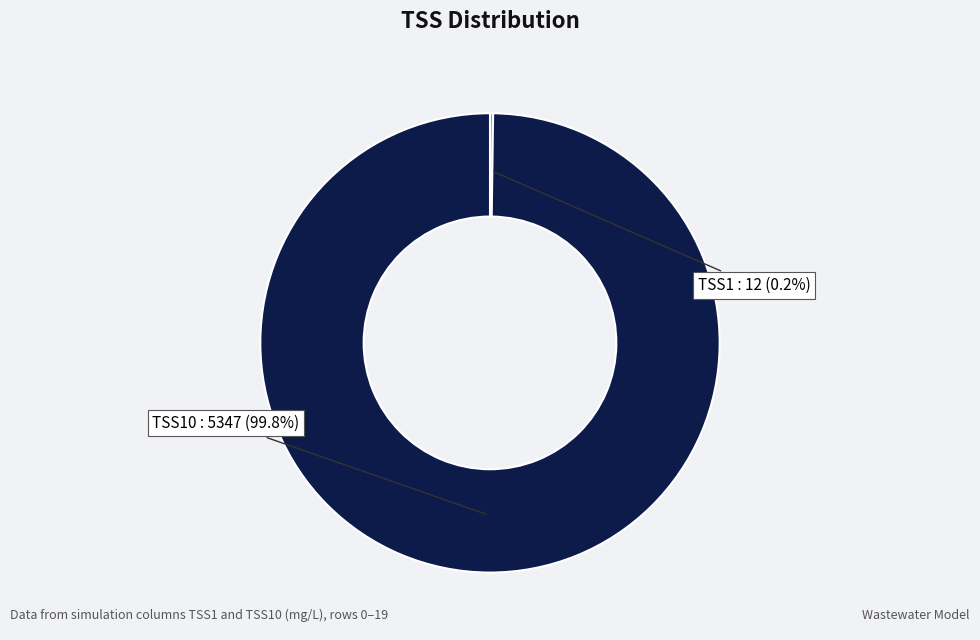

Is there any slice that represents more than half of the pie?

Yes